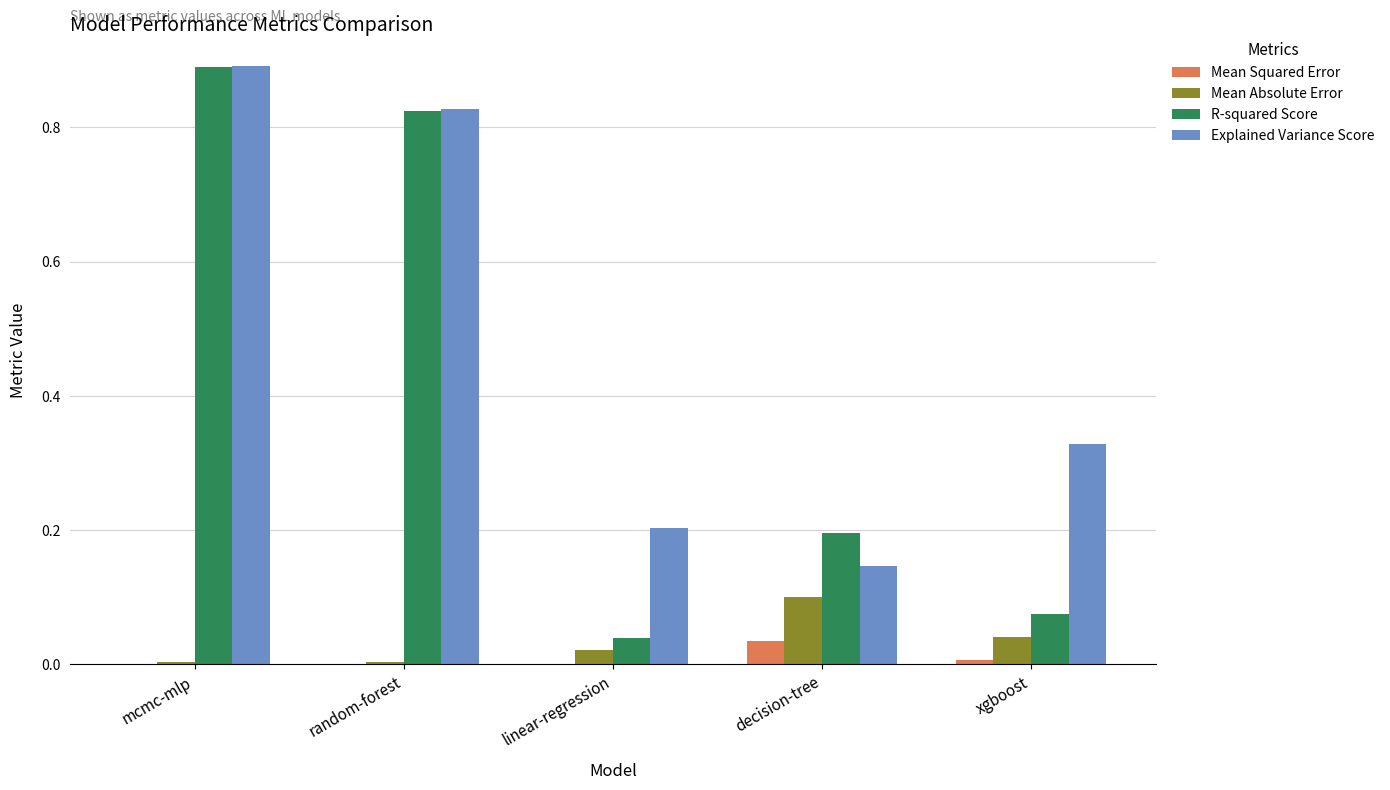

At which category is the sum across all series the highest?

mcmc-mlp